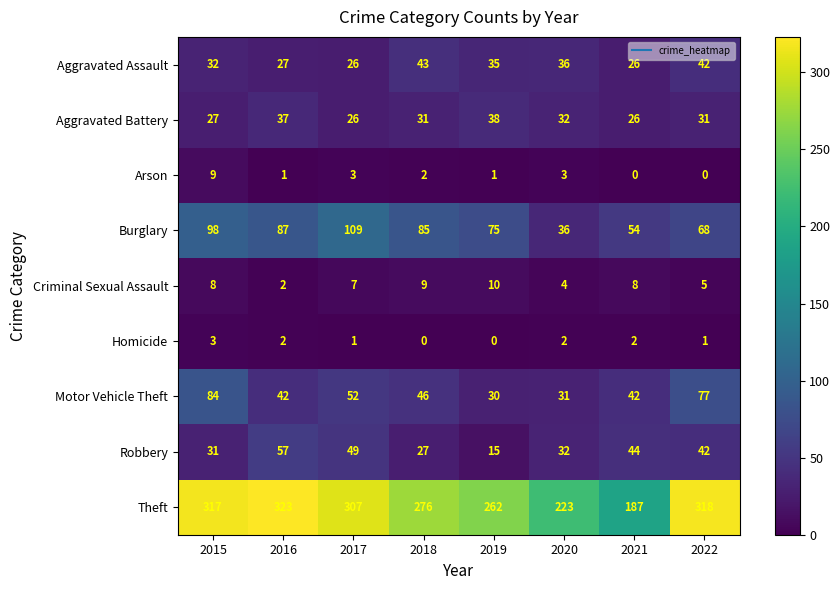

Rank the series by their maximum value, from highest to lowest.

Theft, Burglary, Motor Vehicle Theft, Robbery, Aggravated Assault, Aggravated Battery, Criminal Sexual Assault, Arson, Homicide